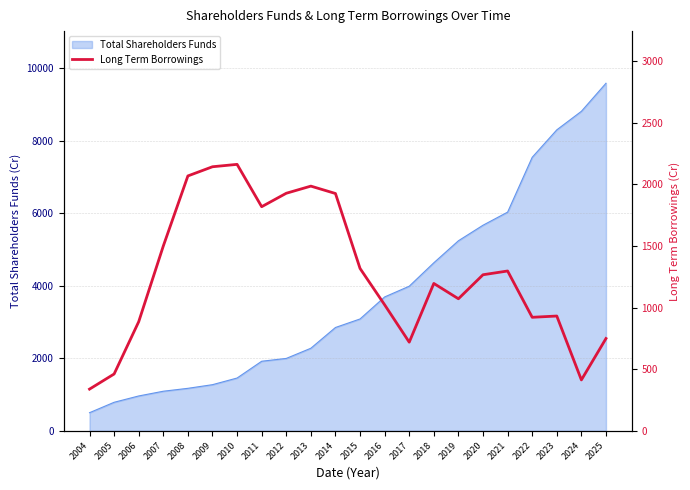

The value of Total Shareholders Funds at 2008 is 1172.1. True or false?

True